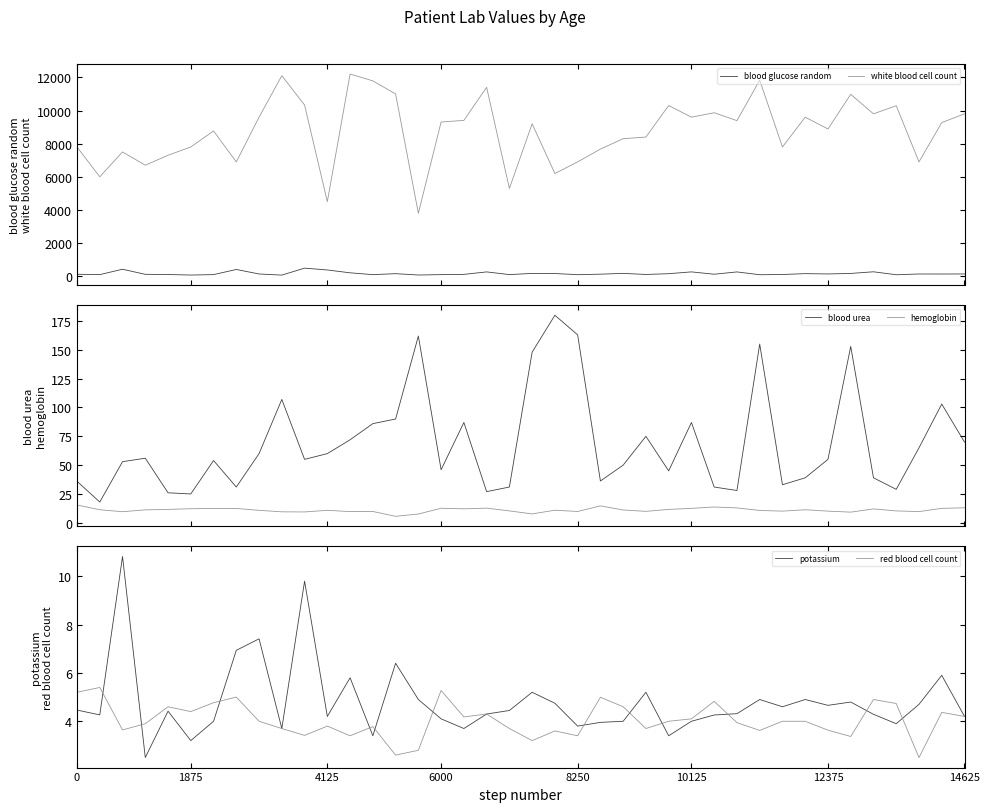

Does the chart have visible grid lines?

No